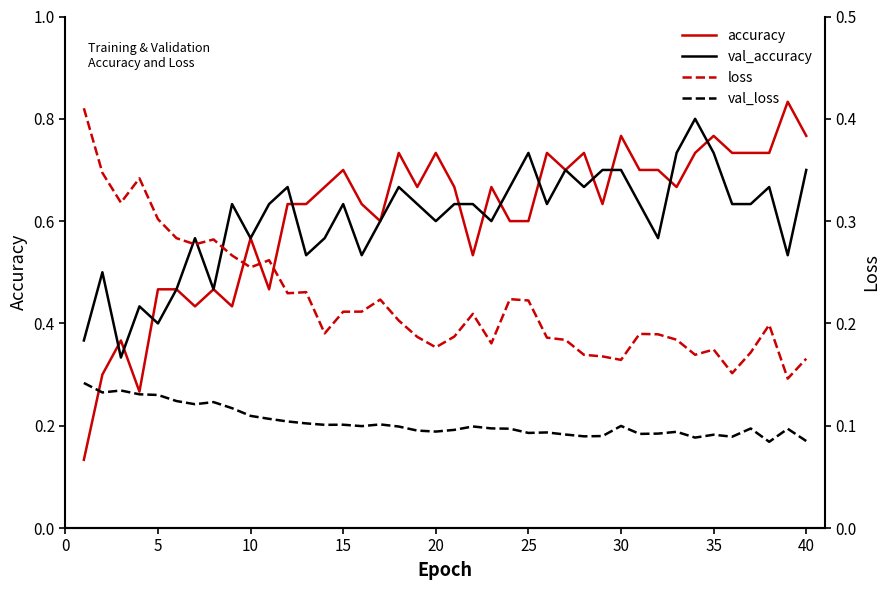

Does the chart display data point markers on the line(s)?

No